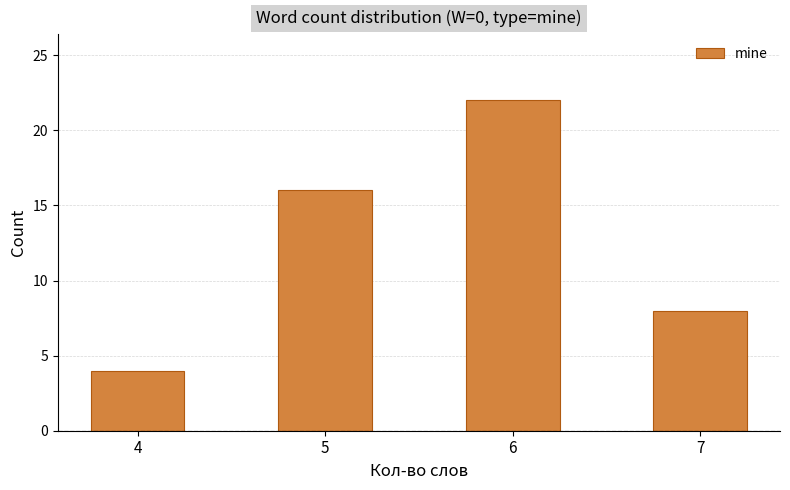

What is the smallest value displayed?

4